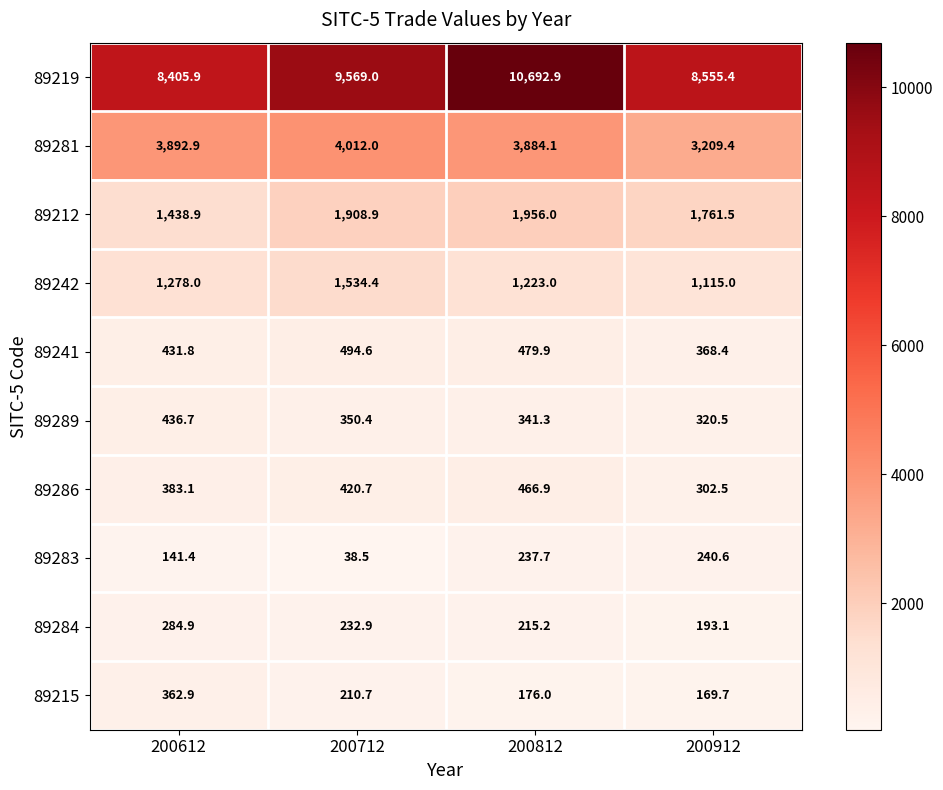

At how many categories does at least one series exceed 7250?

4